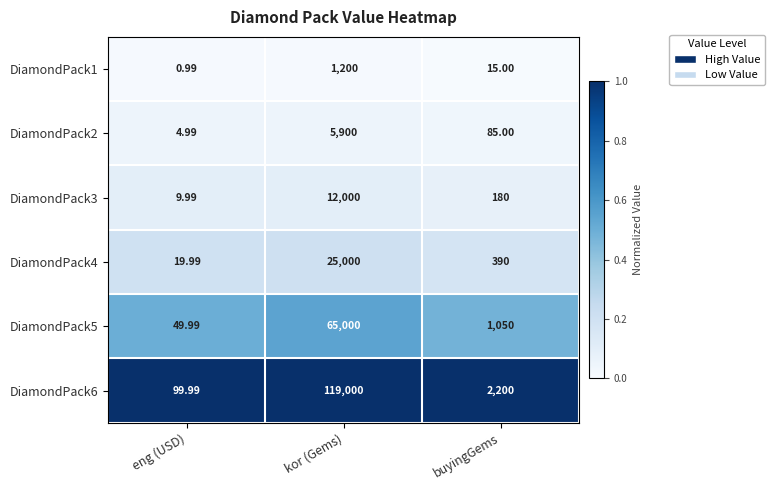

At which category is the sum across all series the highest?

kor (Gems)